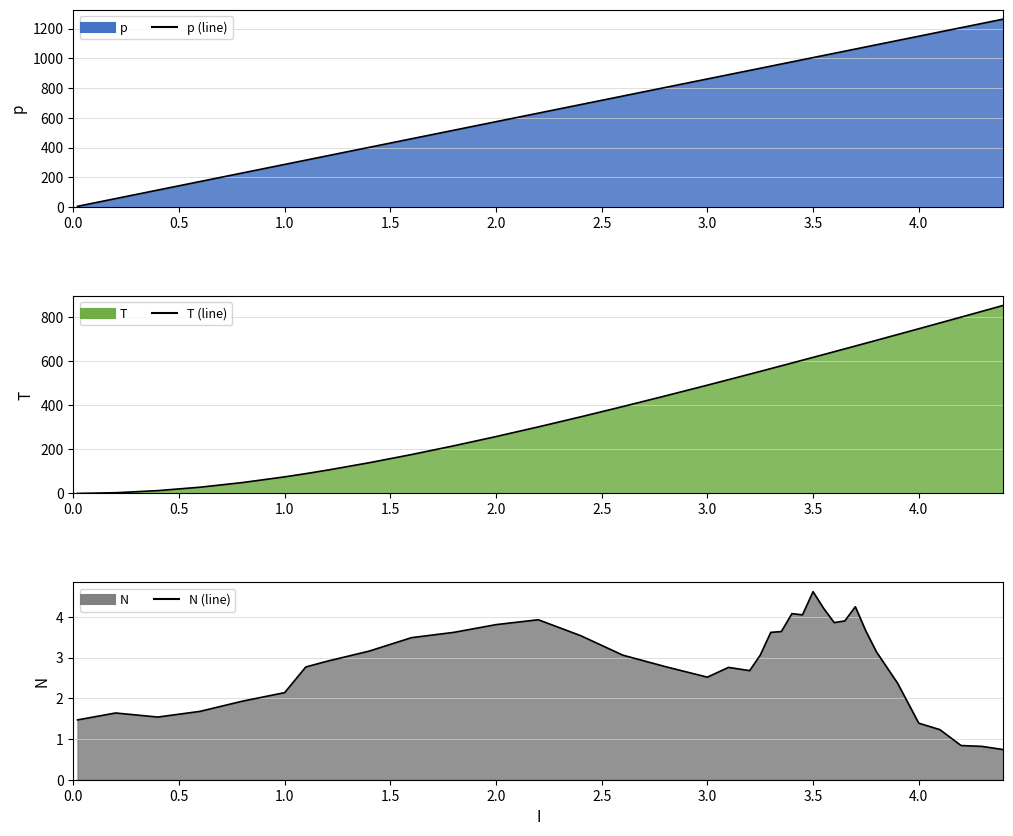

What is the difference between the maximum and minimum values in the p (line) series?

1257.4